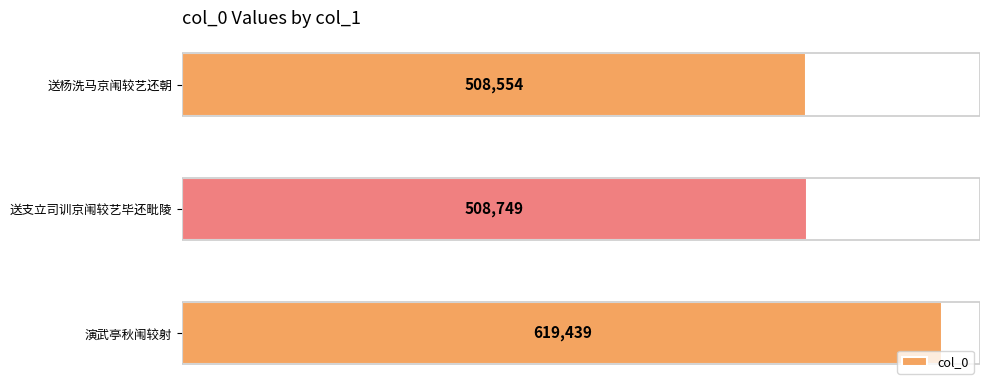

Reading top to bottom, transcribe all the data shown in this chart.

送杨洗马京闱较艺还朝=508554	送支立司训京闱较艺毕还毗陵=508749	演武亭秋闱较射=619439